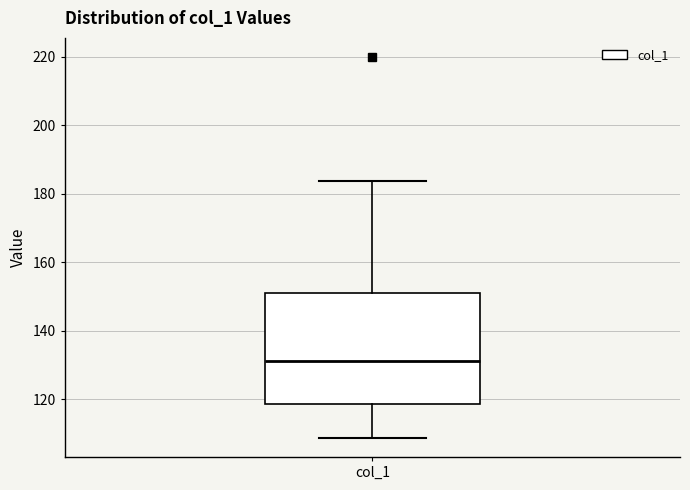

Read this box plot against the y-axis: the position of the median line, the range covered by the box, and the ends of both whiskers. The values are not printed on the chart, so give them approximately, as read against the axis.

median 132, box 118 to 152, whiskers 108 to 184